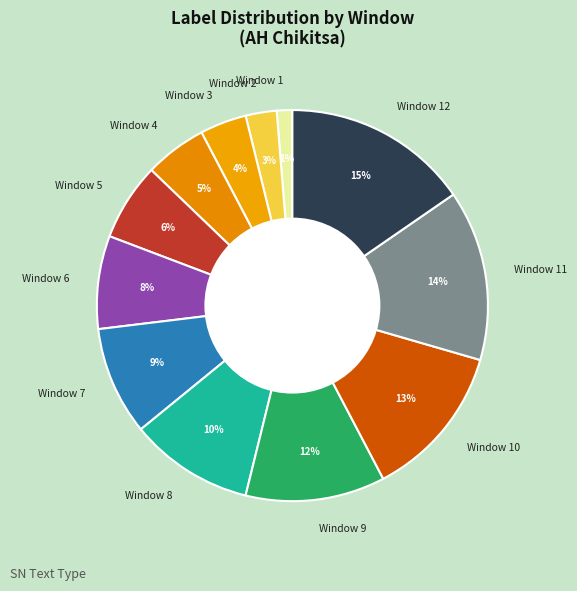

How many segments does this pie chart have?

12